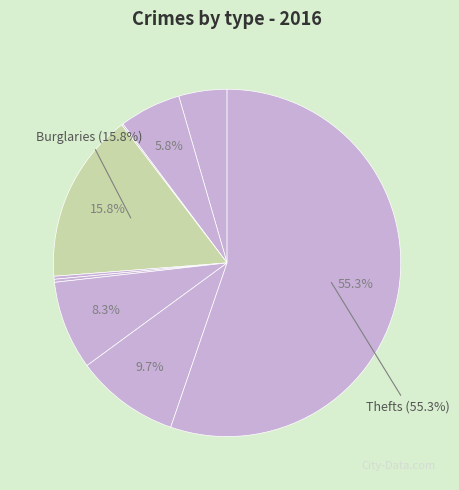

Which category has the biggest portion of the pie?

Theft